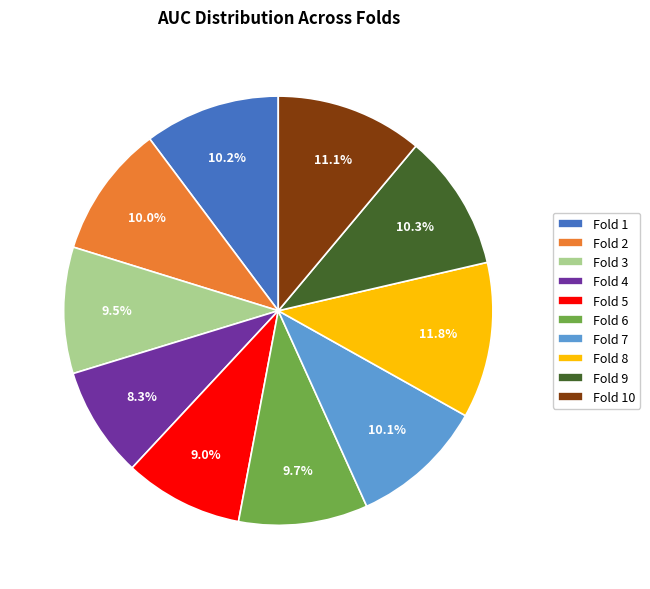

What percentage do Fold 9 and Fold 1 together represent?

20.5%